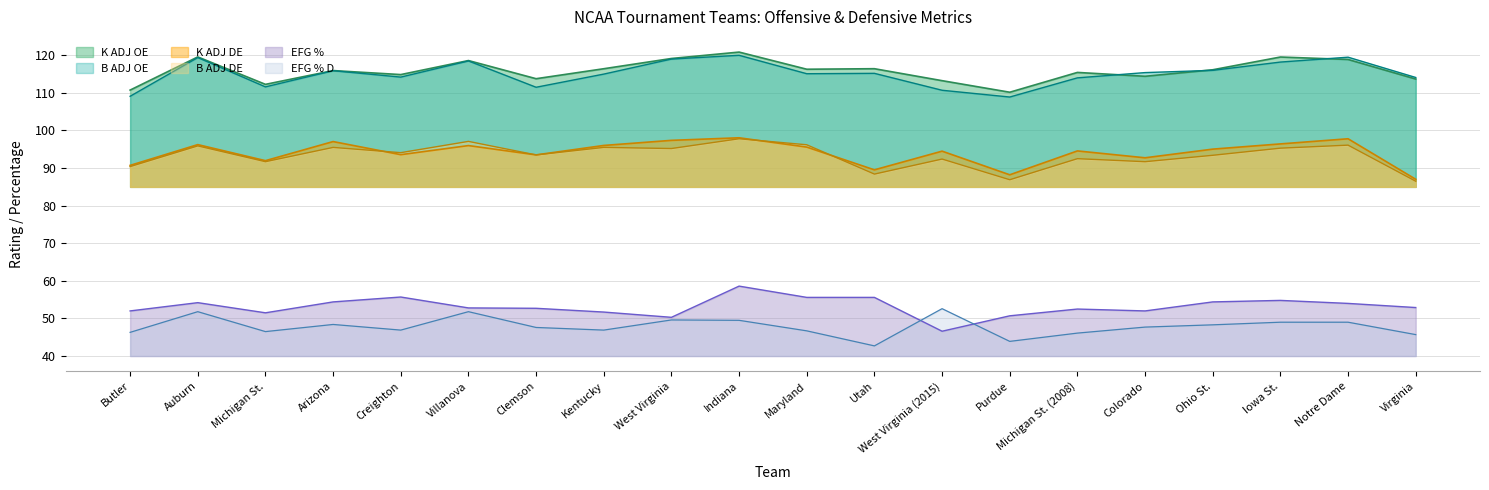

True or false: EFG % D and B ADJ OE intersect in this chart.

False